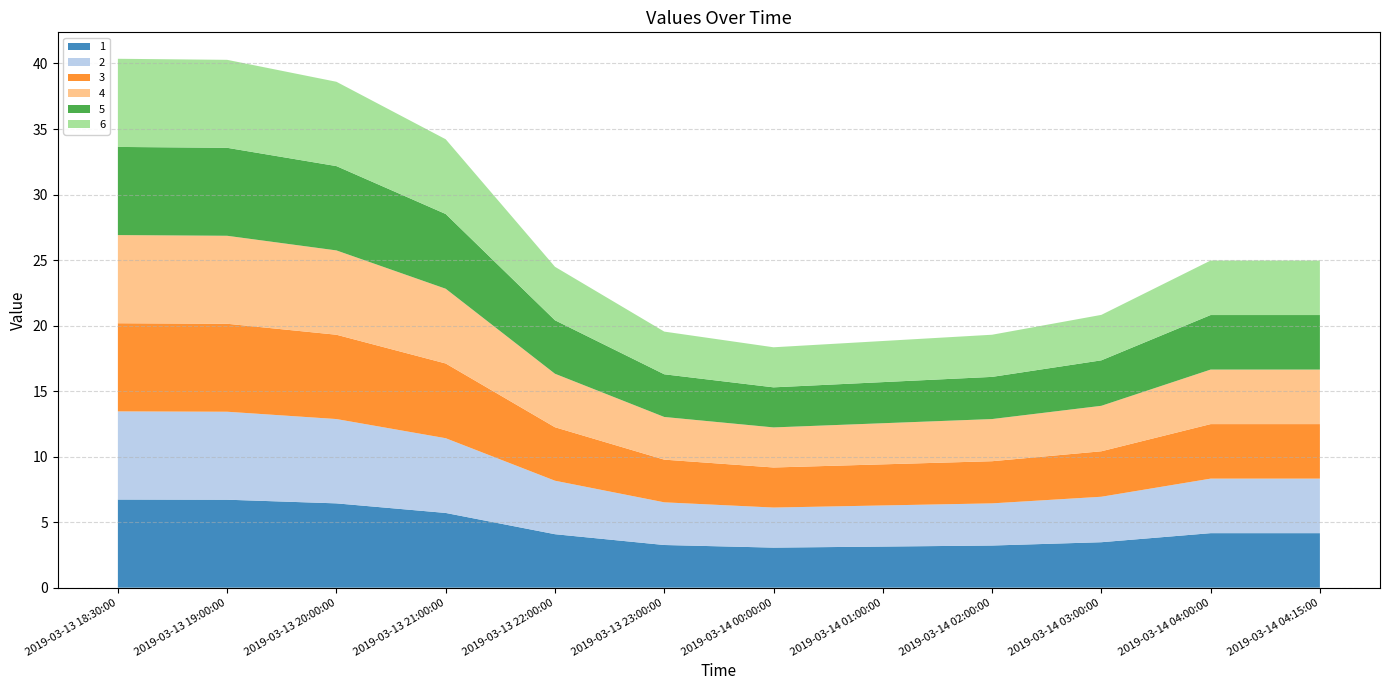

Reading right to left, transcribe all the data shown in this chart.

1: 2019-03-14 04:15:00=4.2	2019-03-14 04:00:00=4.2	2019-03-14 03:00:00=3.5	2019-03-14 02:00:00=3.2	2019-03-14 01:00:00=3.1	2019-03-14 00:00:00=3.1	2019-03-13 23:00:00=3.3	2019-03-13 22:00:00=4.1	2019-03-13 21:00:00=5.7	2019-03-13 20:00:00=6.4	2019-03-13 19:00:00=6.7	2019-03-13 18:30:00=6.7
2: 2019-03-14 04:15:00=4.2	2019-03-14 04:00:00=4.2	2019-03-14 03:00:00=3.5	2019-03-14 02:00:00=3.2	2019-03-14 01:00:00=3.1	2019-03-14 00:00:00=3.1	2019-03-13 23:00:00=3.3	2019-03-13 22:00:00=4.1	2019-03-13 21:00:00=5.7	2019-03-13 20:00:00=6.4	2019-03-13 19:00:00=6.7	2019-03-13 18:30:00=6.7
3: 2019-03-14 04:15:00=4.2	2019-03-14 04:00:00=4.2	2019-03-14 03:00:00=3.5	2019-03-14 02:00:00=3.2	2019-03-14 01:00:00=3.1	2019-03-14 00:00:00=3.1	2019-03-13 23:00:00=3.3	2019-03-13 22:00:00=4.1	2019-03-13 21:00:00=5.7	2019-03-13 20:00:00=6.4	2019-03-13 19:00:00=6.7	2019-03-13 18:30:00=6.7
4: 2019-03-14 04:15:00=4.2	2019-03-14 04:00:00=4.2	2019-03-14 03:00:00=3.5	2019-03-14 02:00:00=3.2	2019-03-14 01:00:00=3.1	2019-03-14 00:00:00=3.1	2019-03-13 23:00:00=3.3	2019-03-13 22:00:00=4.1	2019-03-13 21:00:00=5.7	2019-03-13 20:00:00=6.4	2019-03-13 19:00:00=6.7	2019-03-13 18:30:00=6.7
5: 2019-03-14 04:15:00=4.2	2019-03-14 04:00:00=4.2	2019-03-14 03:00:00=3.5	2019-03-14 02:00:00=3.2	2019-03-14 01:00:00=3.1	2019-03-14 00:00:00=3.1	2019-03-13 23:00:00=3.3	2019-03-13 22:00:00=4.1	2019-03-13 21:00:00=5.7	2019-03-13 20:00:00=6.4	2019-03-13 19:00:00=6.7	2019-03-13 18:30:00=6.7
6: 2019-03-14 04:15:00=4.2	2019-03-14 04:00:00=4.2	2019-03-14 03:00:00=3.5	2019-03-14 02:00:00=3.2	2019-03-14 01:00:00=3.1	2019-03-14 00:00:00=3.1	2019-03-13 23:00:00=3.3	2019-03-13 22:00:00=4.1	2019-03-13 21:00:00=5.7	2019-03-13 20:00:00=6.4	2019-03-13 19:00:00=6.7	2019-03-13 18:30:00=6.7